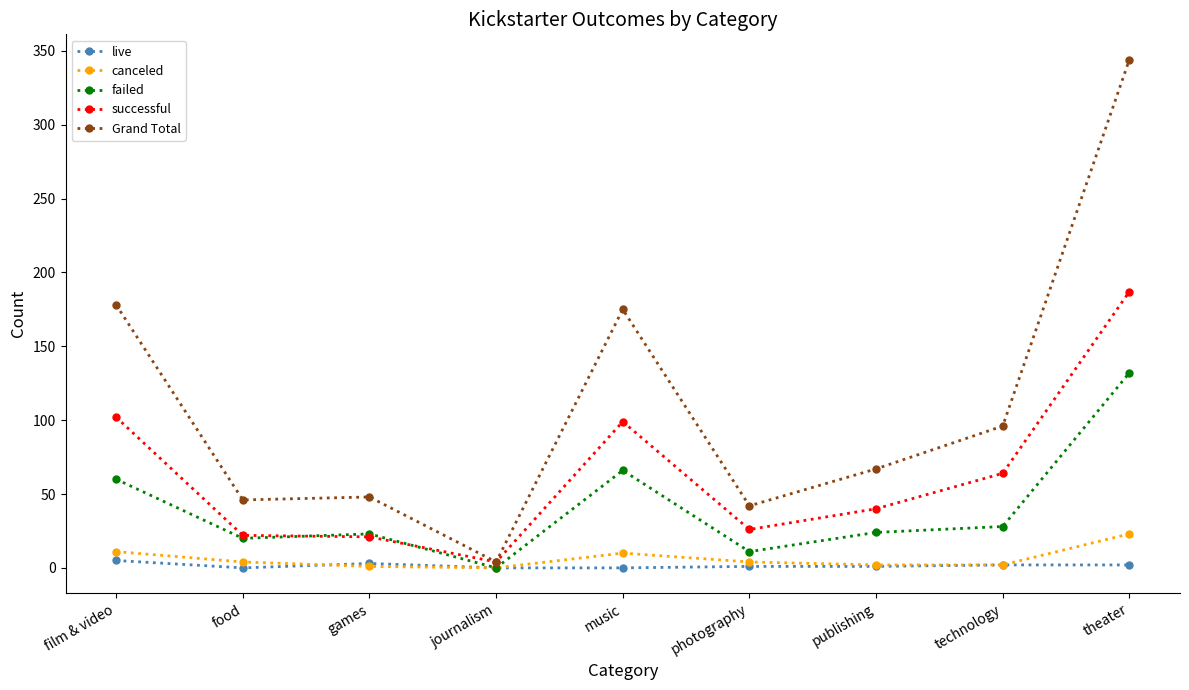

Does the chart have visible grid lines?

No